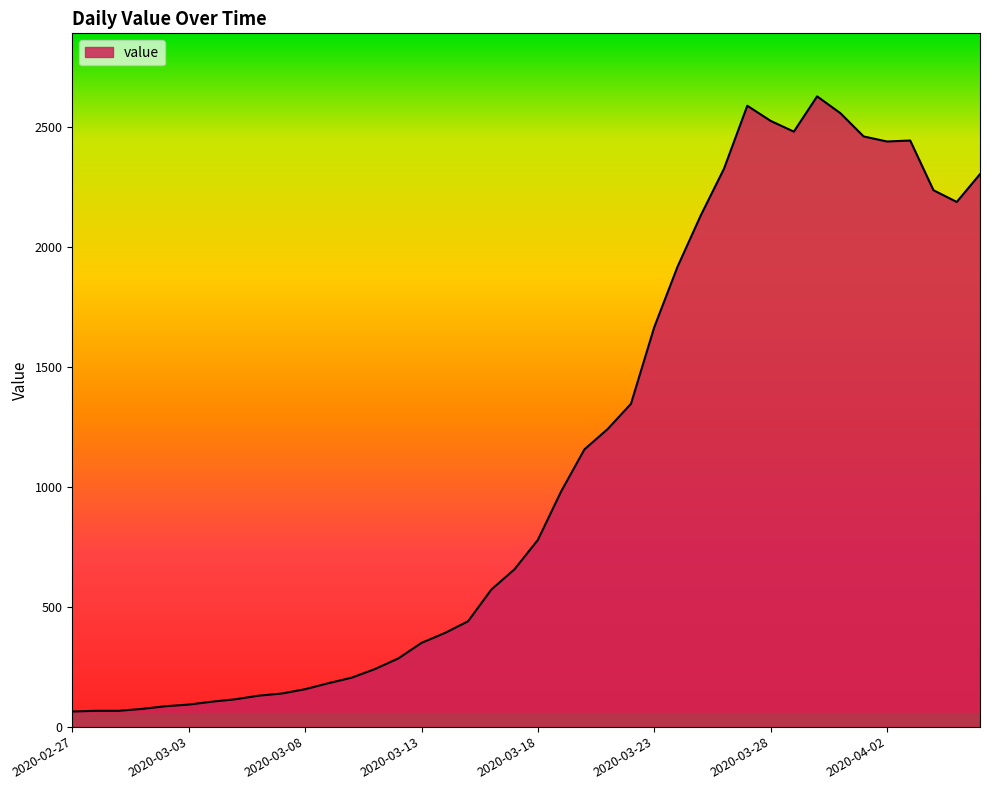

What is the minimum value shown in the chart?

63